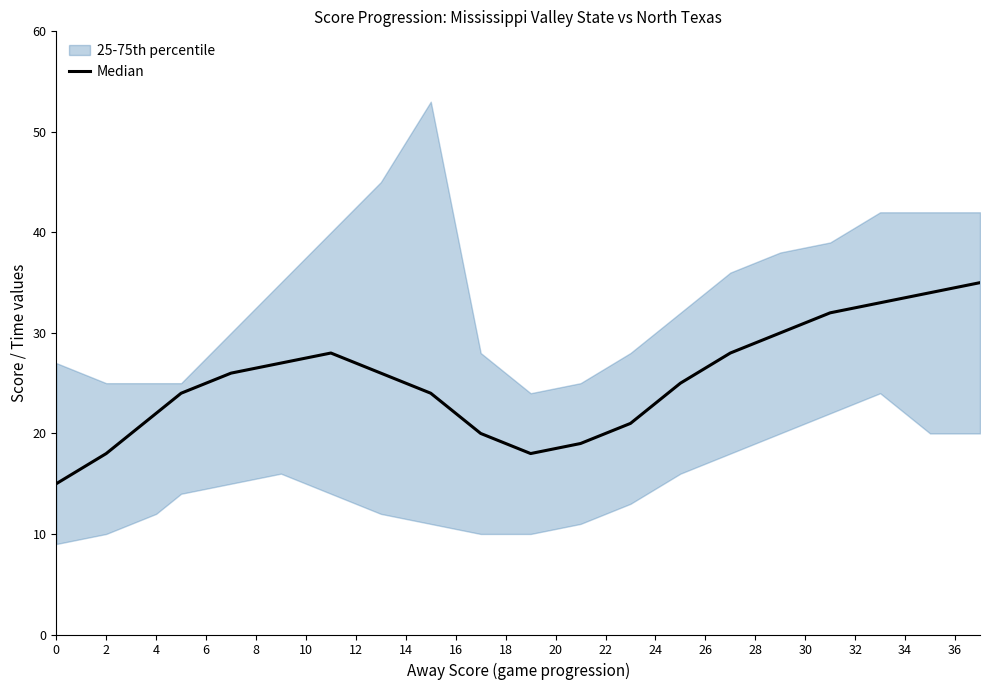

Is it true that the value at 24 is 34?

False